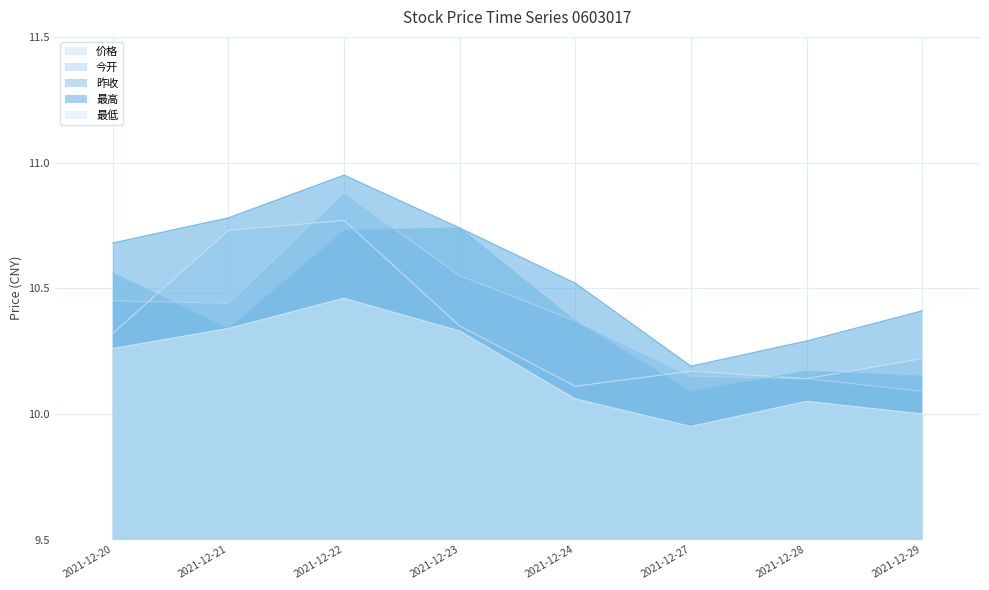

Reading left to right, transcribe all the data shown in this chart.

价格: 10.3	10.7	10.8	10.3	10.1	10.2	10.1	10.2
今开: 10.4	10.4	10.9	10.6	10.4	10.2	10.1	10.1
昨收: 10.6	10.3	10.7	10.7	10.4	10.1	10.2	10.2
最高: 10.7	10.8	10.9	10.7	10.5	10.2	10.3	10.4
最低: 10.3	10.3	10.5	10.3	10.1	9.9	10.1	10.0